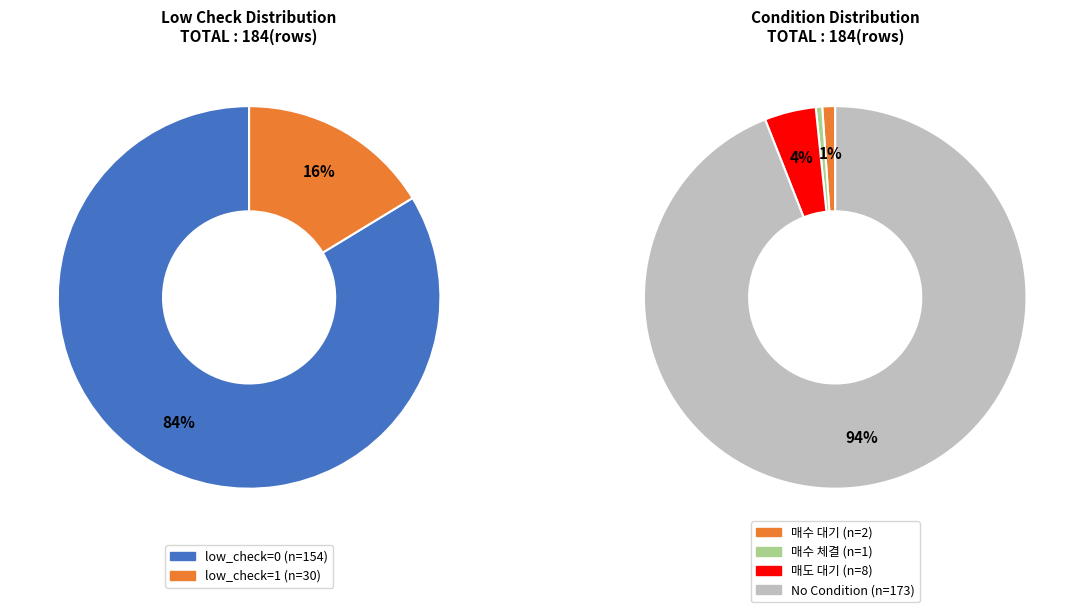

What is the smallest slice in the pie chart?

low_check=1